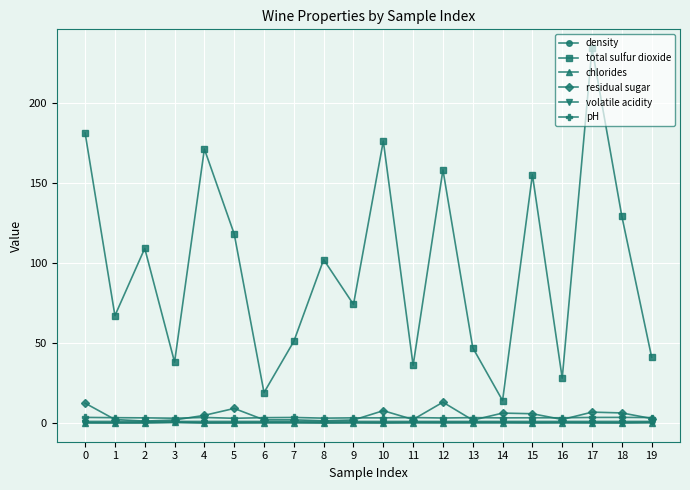

True or false: chlorides and density intersect in this chart.

False